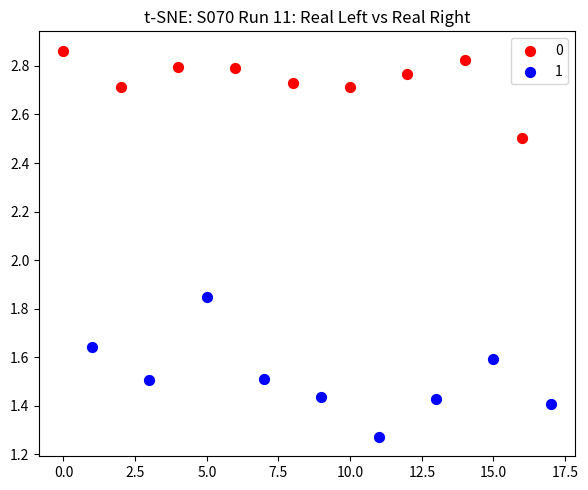

What are all the series names shown in the legend?

0, 1